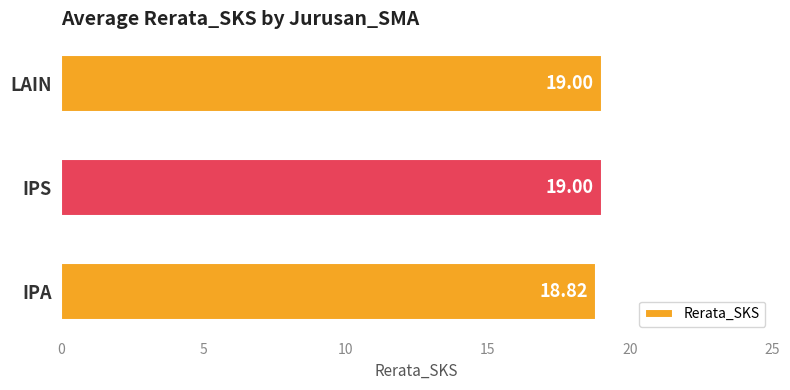

How many values are below 19?

1